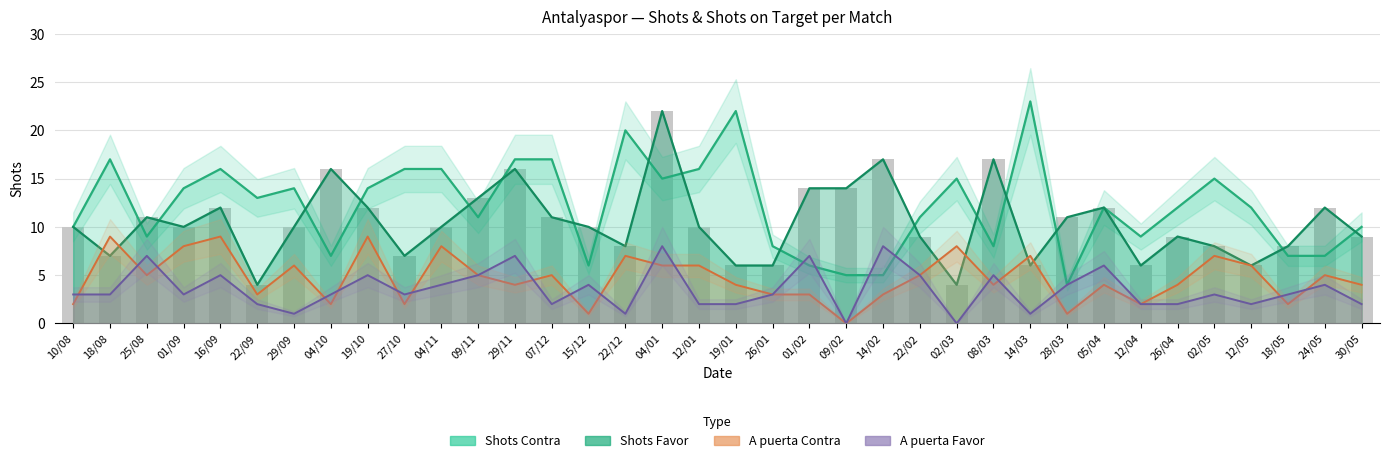

What is the difference between the maximum and second lowest values in the A puerta Contra series?

8